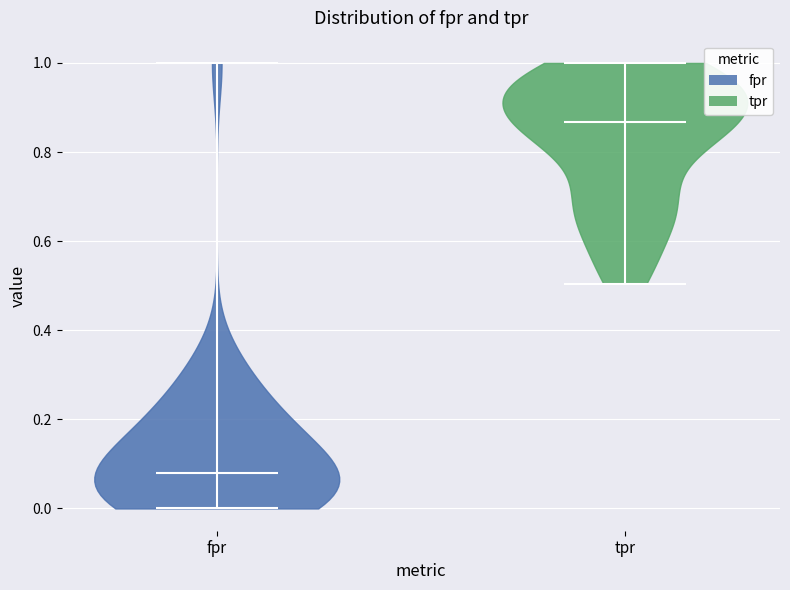

What is the highest point the violin for tpr reaches on the y-axis? The values are not printed on the chart, so give them approximately, as read against the axis.

1.00